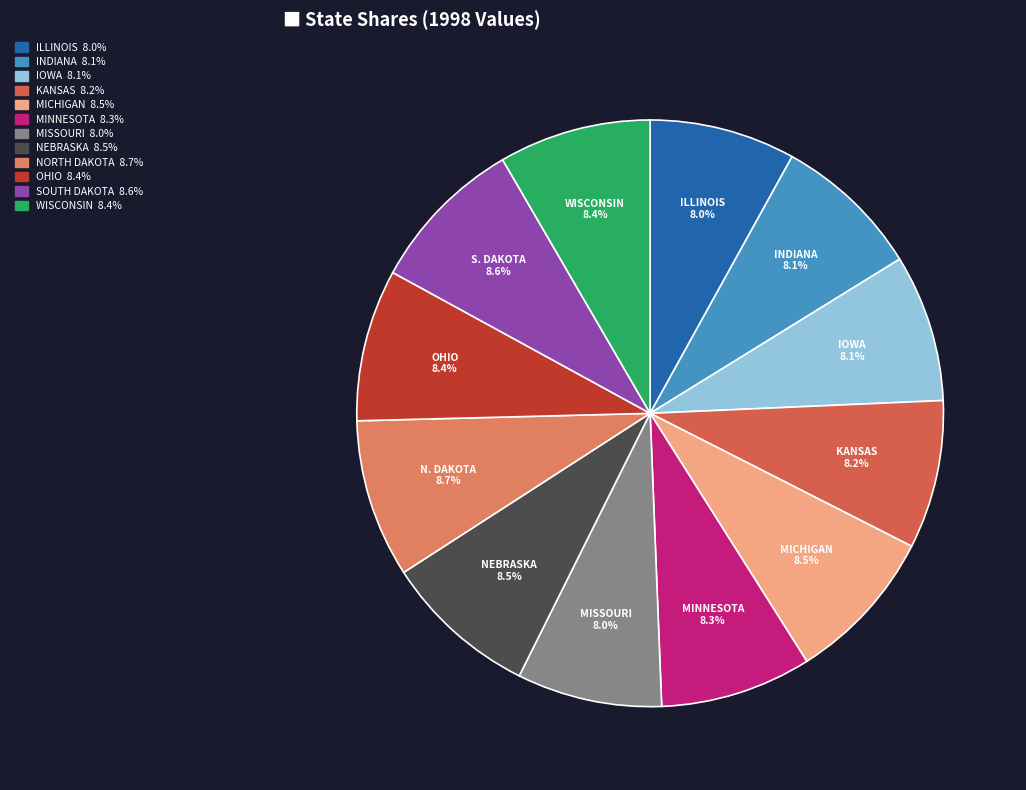

What is the smallest slice in the pie chart?

MISSOURI